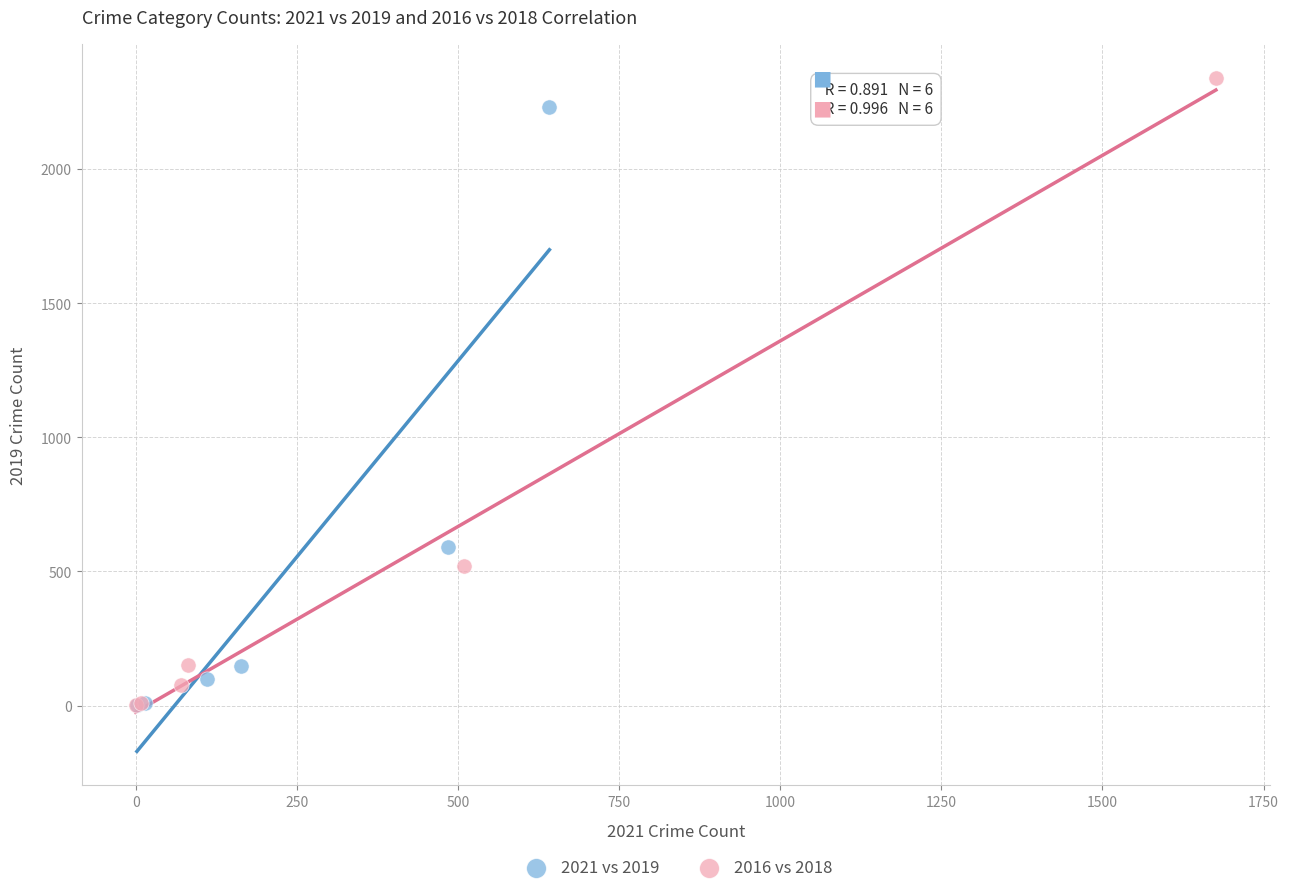

Which series has the largest Y range (max minus min)?

2016 vs 2018